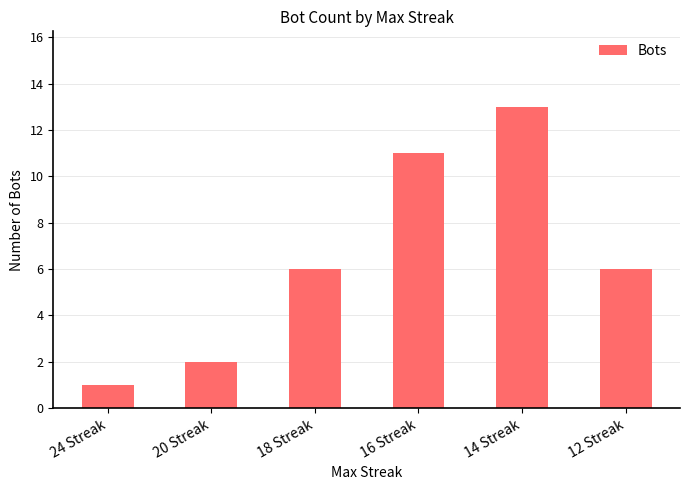

Which label corresponds to the smallest value in the chart?

24 Streak